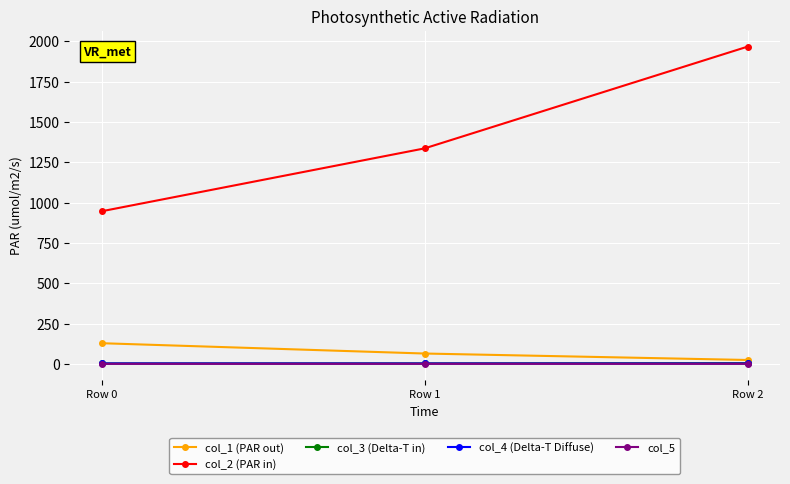

True or false: col_3 (Delta-T in) has a value of 2.4 at Row 0.

True